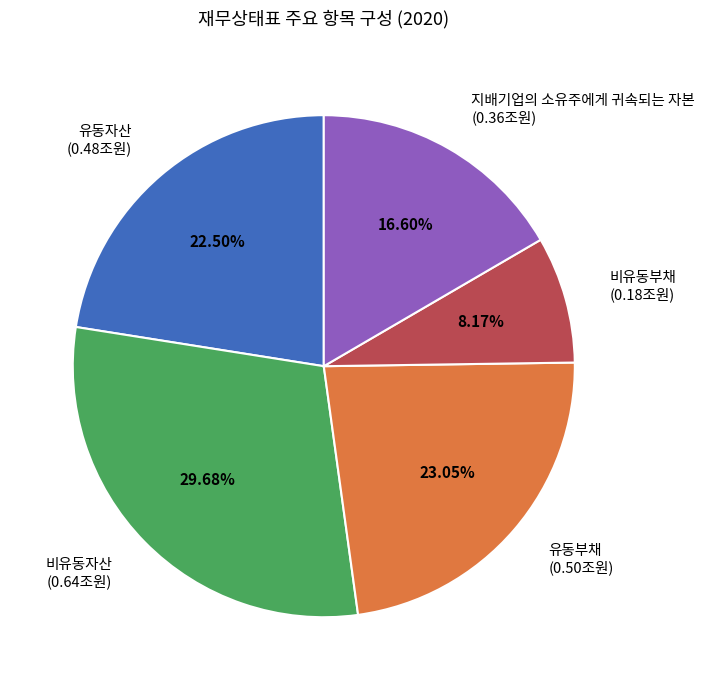

Does 비유동자산 account for over 50% of the chart?

No